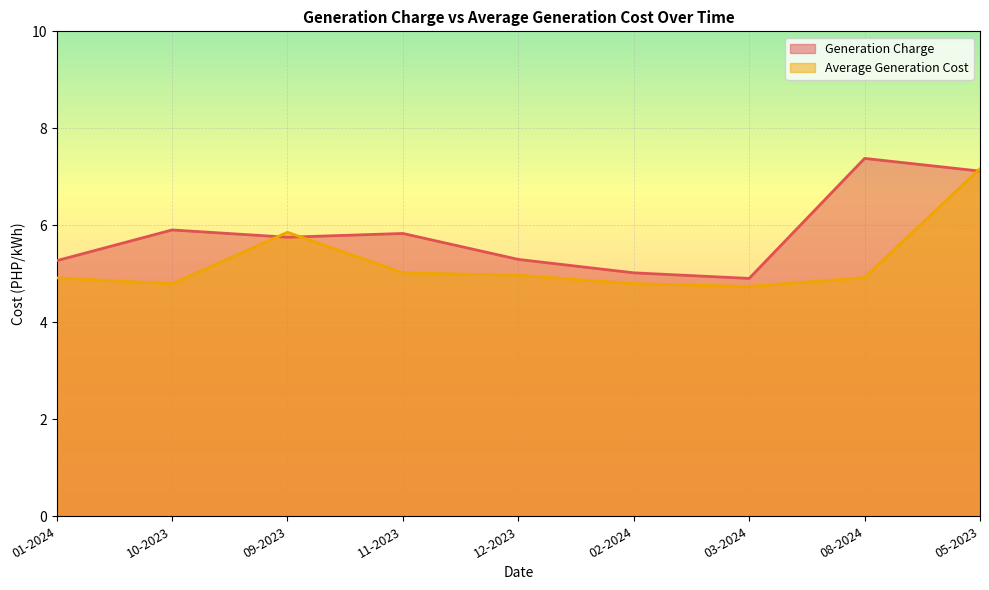

What are all the series names shown in the legend?

Generation Charge, Average Generation Cost